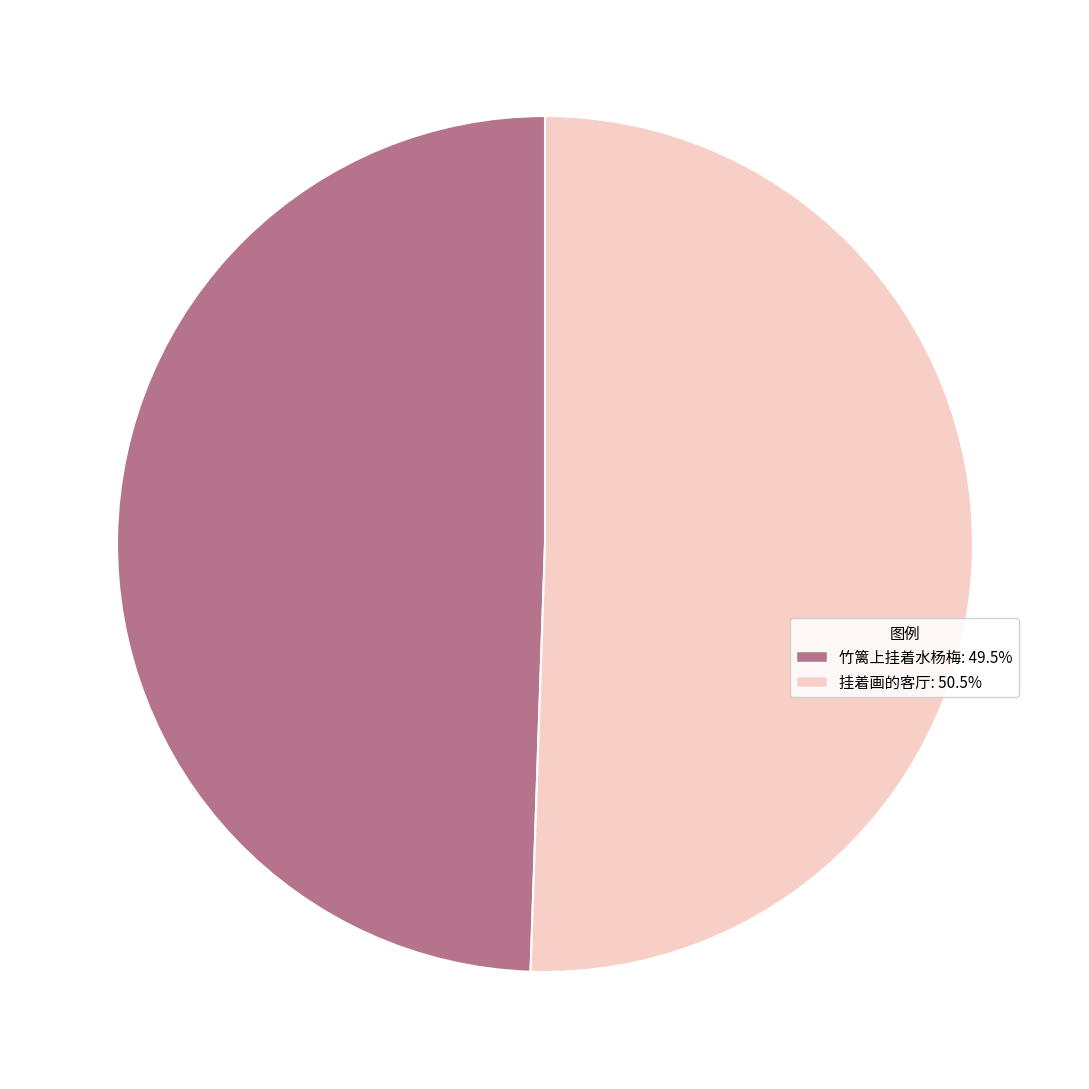

Which category has the smallest portion of the pie?

竹篱上挂着水杨梅